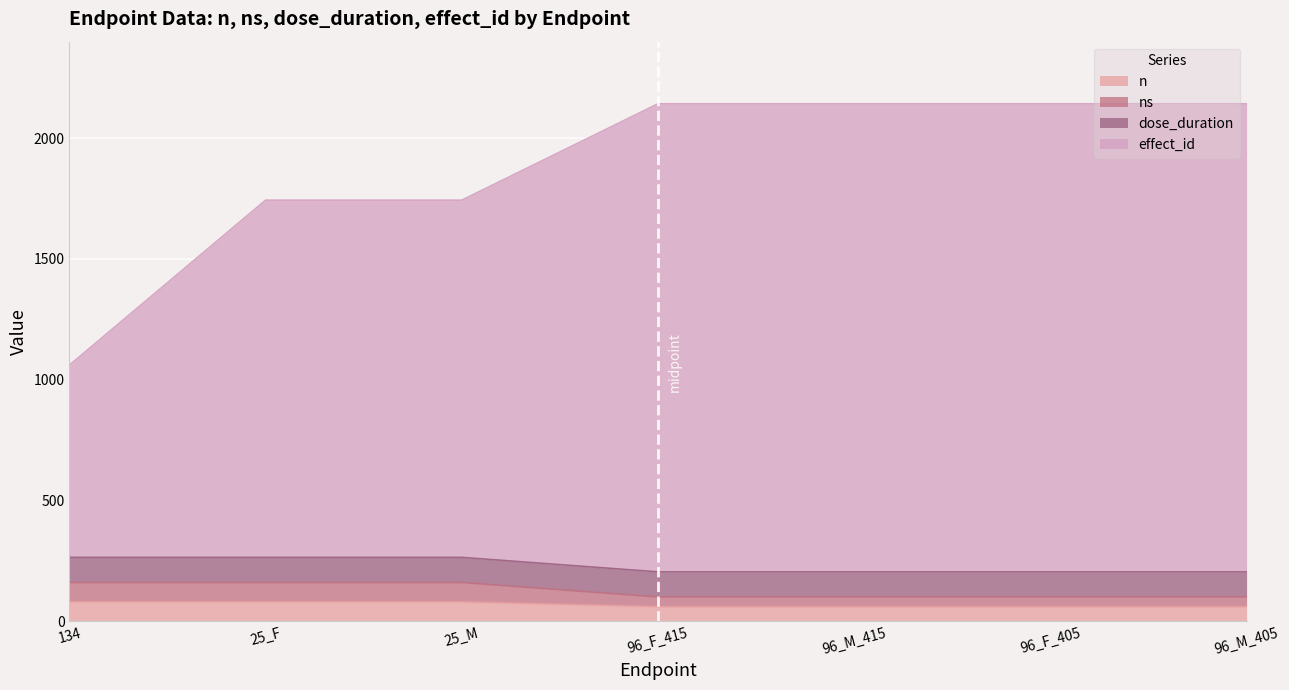

Rank the categories by ns value from lowest to highest.

96_F_415, 96_M_415, 96_F_405, 96_M_405, 134, 25_F, 25_M